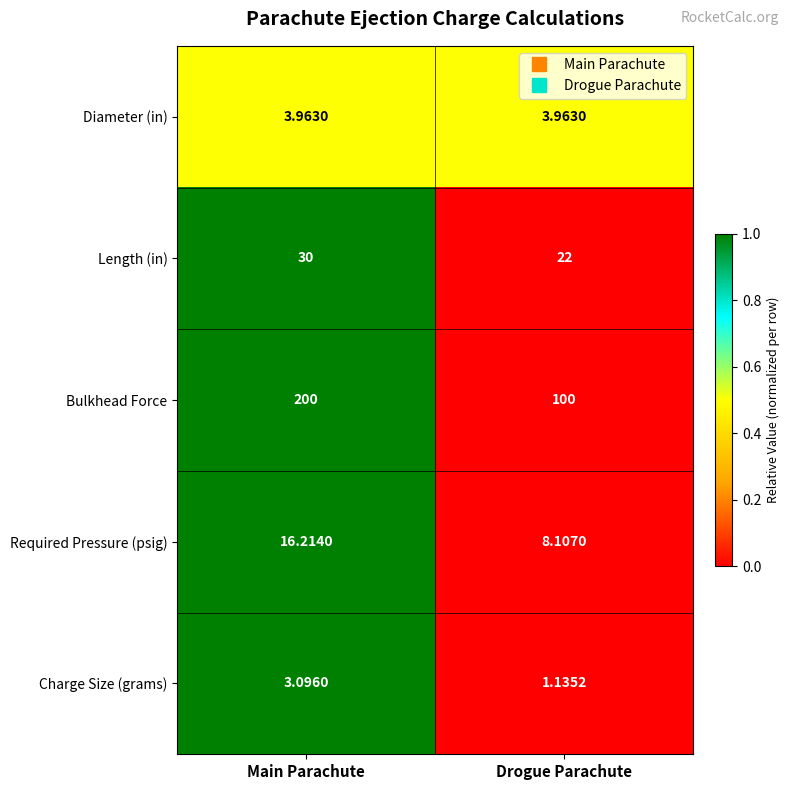

At which label does Required Pressure (psig) first exceed 16?

Main Parachute